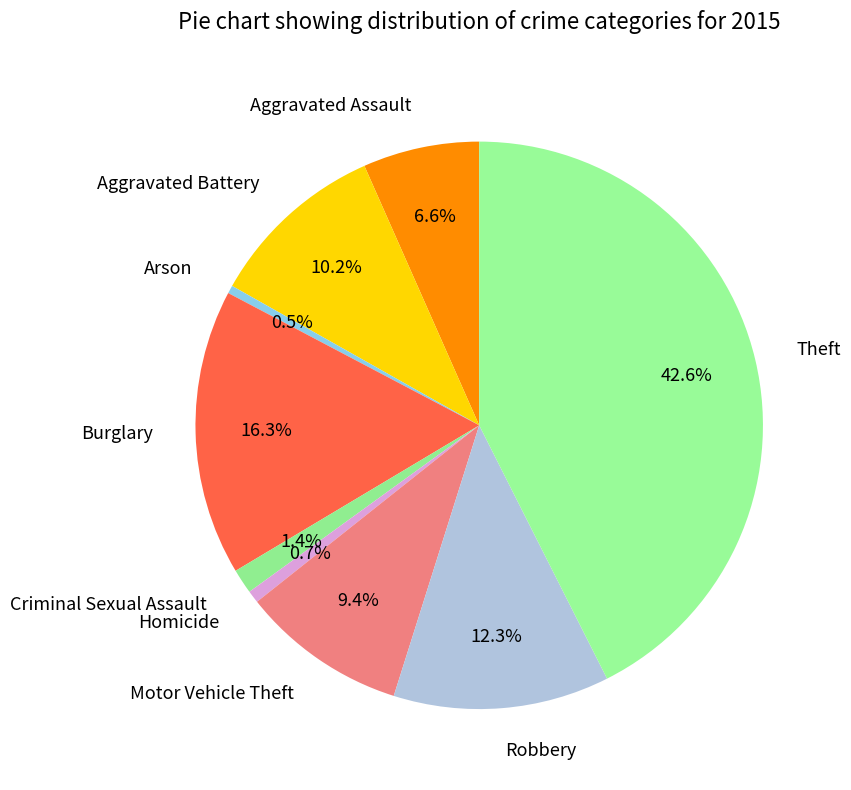

True or false: Criminal Sexual Assault accounts for 7% of the total.

False